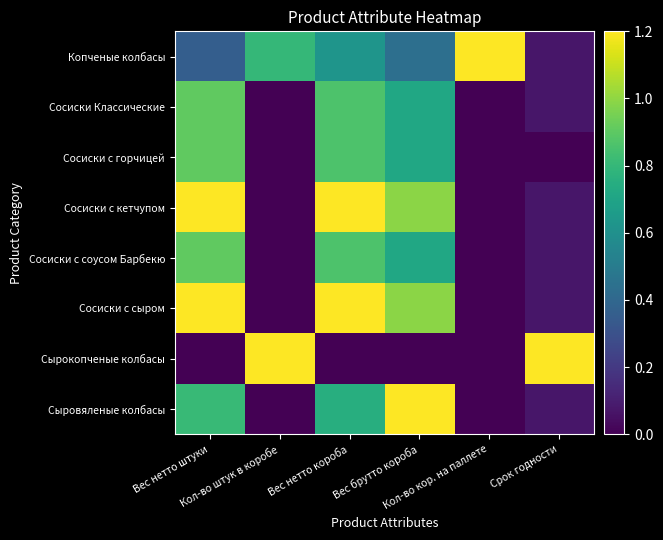

Reading left to right, transcribe all the data shown in this chart.

Копченые колбасы: Вес нетто штуки=0.4	Кол-во штук в коробе=0.8	Вес нетто короба=0.6	Вес брутто короба=0.4	Кол-во кор. на паллете=1.2	Срок годности=0.1
Сосиски Классические: Вес нетто штуки=0.9	Кол-во штук в коробе=0.0	Вес нетто короба=0.9	Вес брутто короба=0.7	Кол-во кор. на паллете=0.0	Срок годности=0.1
Сосиски с горчицей: Вес нетто штуки=0.9	Кол-во штук в коробе=0.0	Вес нетто короба=0.9	Вес брутто короба=0.7	Кол-во кор. на паллете=0.0	Срок годности=0.0
Сосиски с кетчупом: Вес нетто штуки=1.2	Кол-во штук в коробе=0.0	Вес нетто короба=1.2	Вес брутто короба=1.0	Кол-во кор. на паллете=0.0	Срок годности=0.1
Сосиски с соусом Барбекю: Вес нетто штуки=0.9	Кол-во штук в коробе=0.0	Вес нетто короба=0.9	Вес брутто короба=0.7	Кол-во кор. на паллете=0.0	Срок годности=0.1
Сосиски с сыром: Вес нетто штуки=1.2	Кол-во штук в коробе=0.0	Вес нетто короба=1.2	Вес брутто короба=1.0	Кол-во кор. на паллете=0.0	Срок годности=0.1
Сырокопченые колбасы: Вес нетто штуки=0.0	Кол-во штук в коробе=1.2	Вес нетто короба=0.0	Вес брутто короба=0.0	Кол-во кор. на паллете=0.0	Срок годности=1.2
Сыровяленые колбасы: Вес нетто штуки=0.8	Кол-во штук в коробе=0.0	Вес нетто короба=0.8	Вес брутто короба=1.2	Кол-во кор. на паллете=0.0	Срок годности=0.1